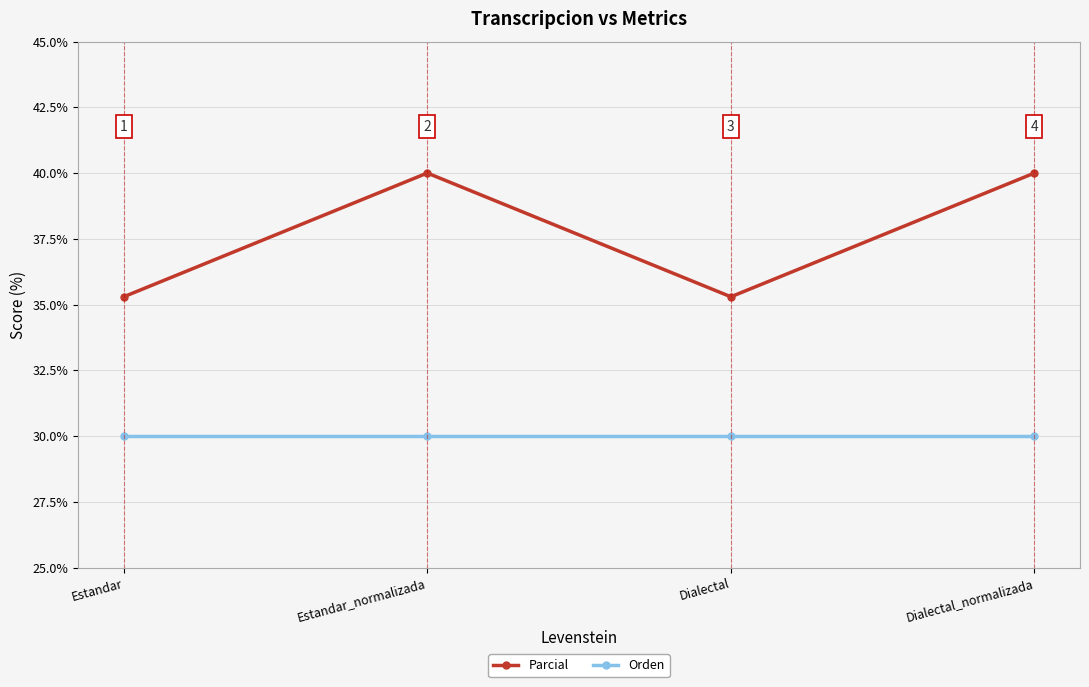

What is the label of the 4th point from the right?

Estandar